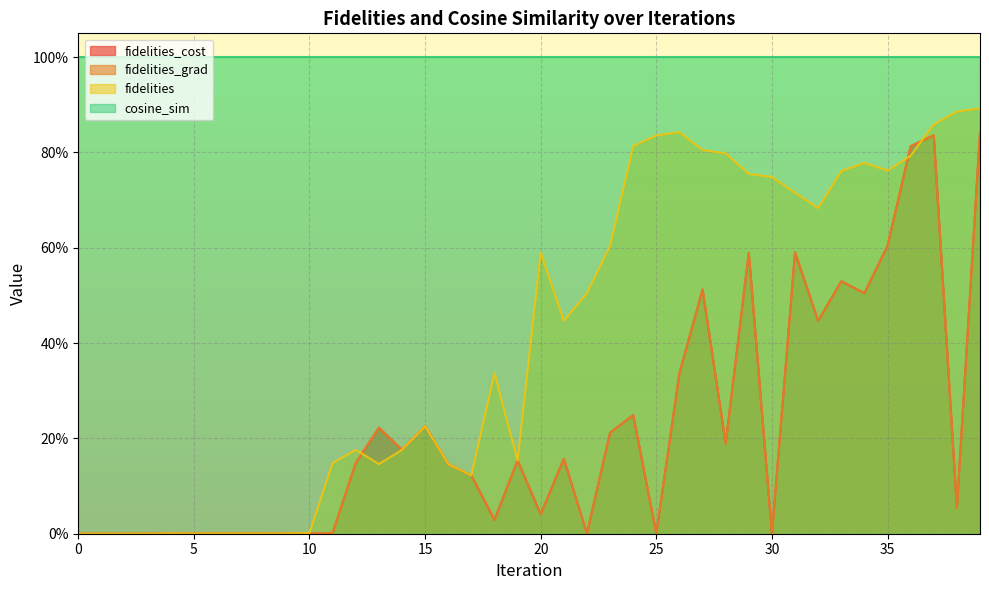

What is the difference between the fidelities_grad values at 13 and 26?

0.1